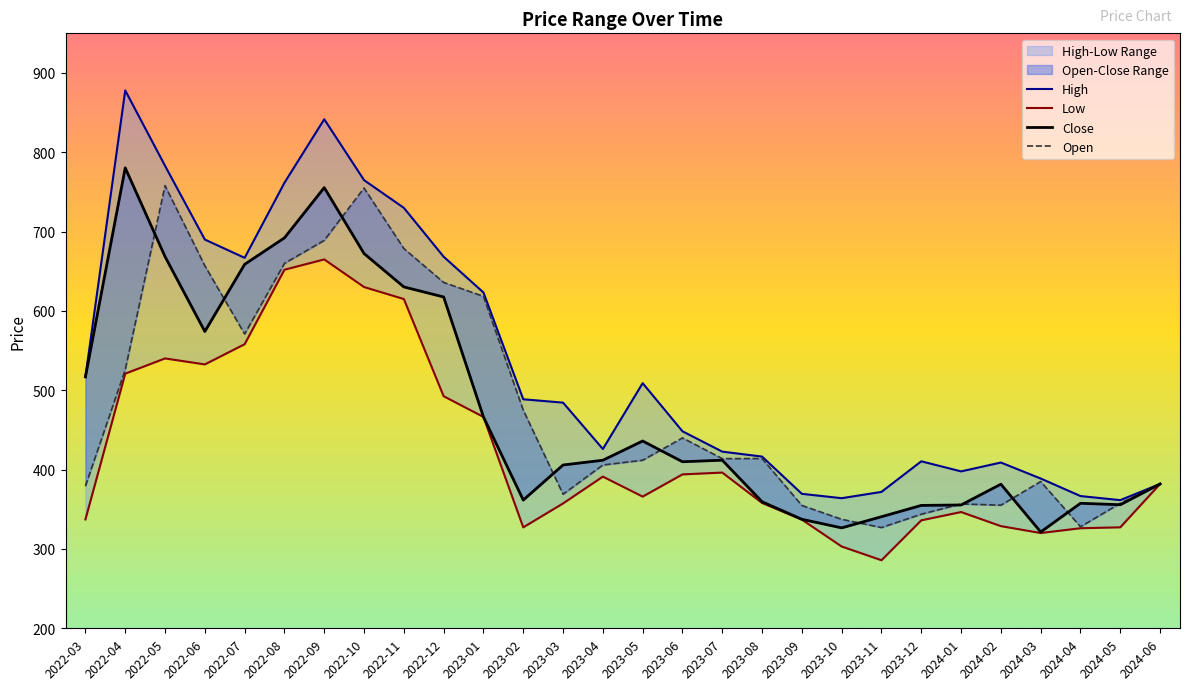

Which has a higher value, 2022-03 or 2023-01?

2023-01